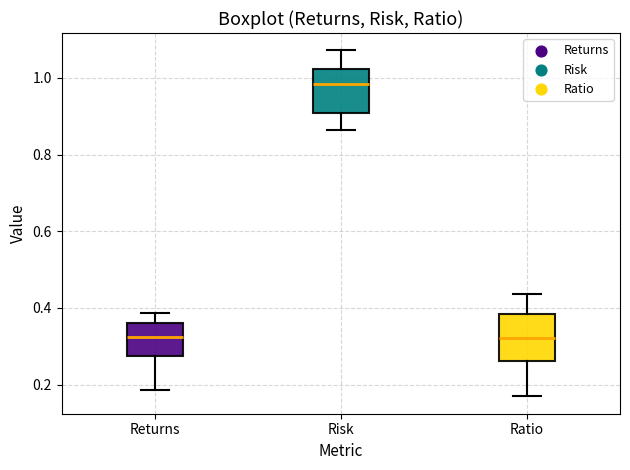

Reading left to right, read every box against the y-axis: the position of its median line, the range the box covers, and the ends of its whiskers. The values are not printed on the chart, so give them approximately, as read against the axis.

Returns: median 0.32, box 0.28 to 0.36, whiskers 0.18 to 0.38
Risk: median 0.98, box 0.90 to 1.02, whiskers 0.86 to 1.08
Ratio: median 0.32, box 0.26 to 0.38, whiskers 0.16 to 0.44